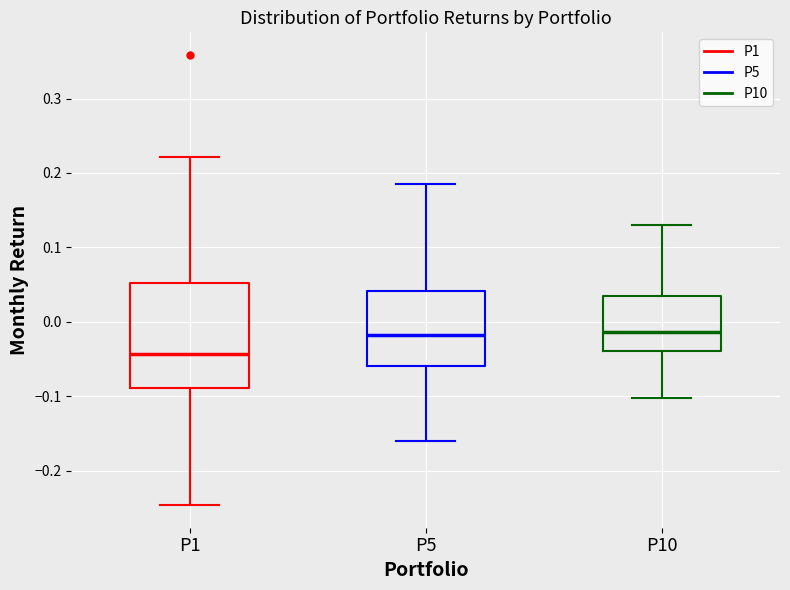

Where does the upper whisker of the box for P5 end on the y-axis? The values are not printed on the chart, so give them approximately, as read against the axis.

0.18